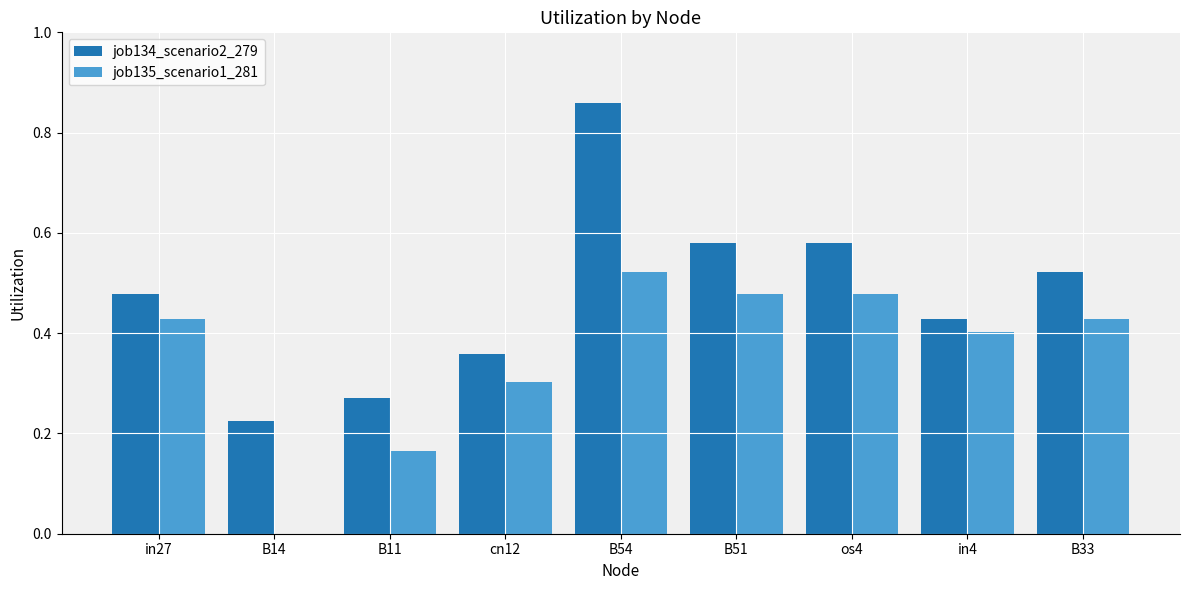

True or false: job135_scenario1_281 has a value of 0.4 at in27.

True